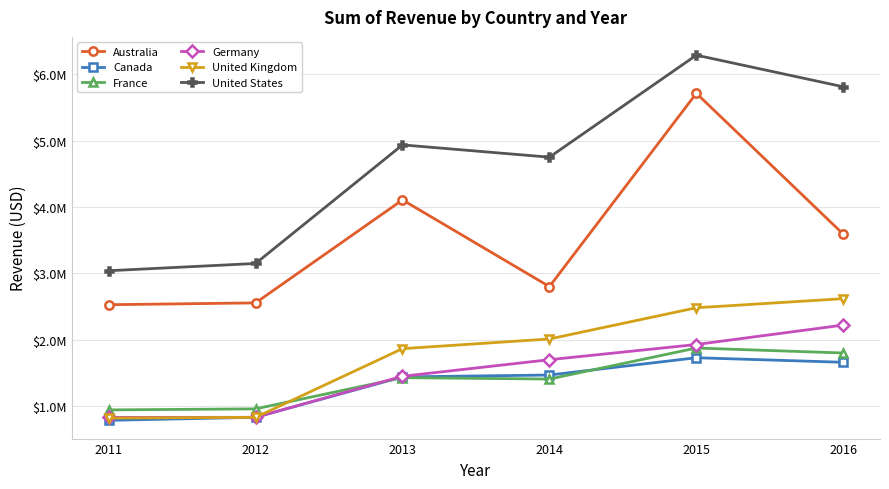

Where does the Canada series first go above 1471522?

2015